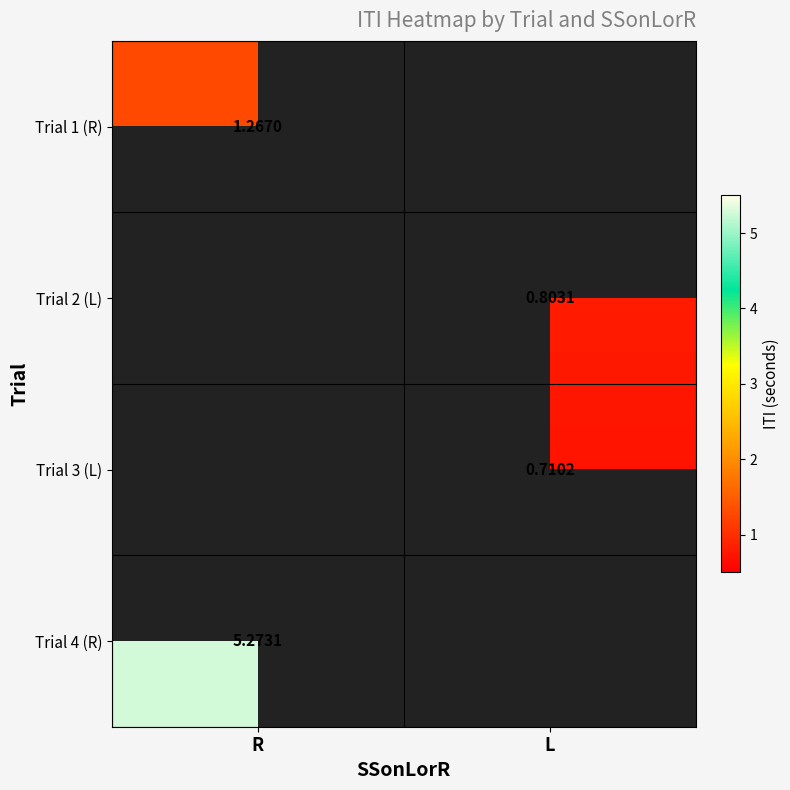

Which category has the highest value in the Trial 1 (R) series?

R